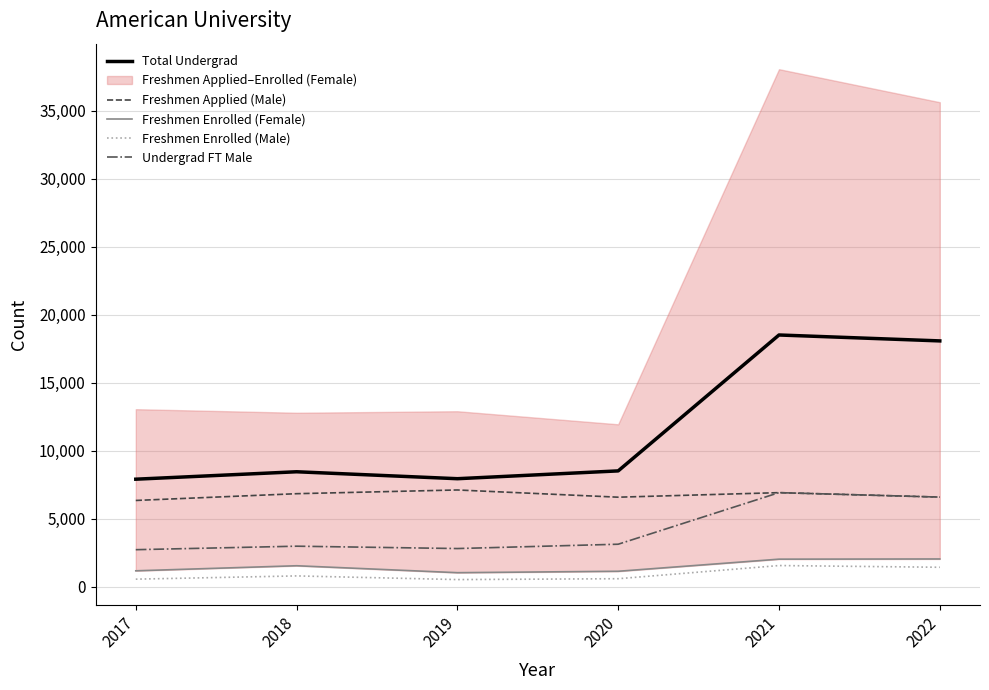

Which label corresponds to the smallest value in the chart?

2019